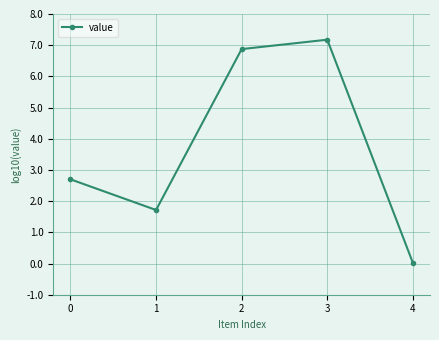

What value does the data have at 2?

6.9